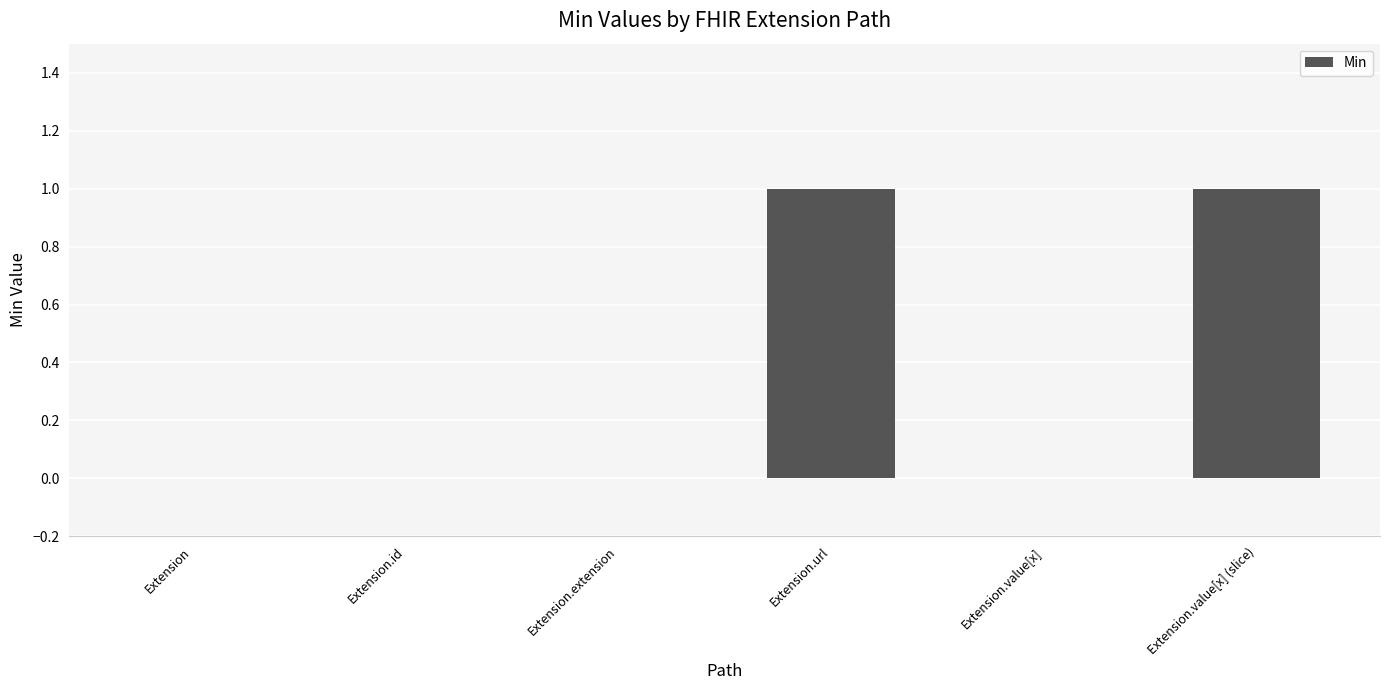

The chart shows a value of 1 at Extension.url. True or false?

True